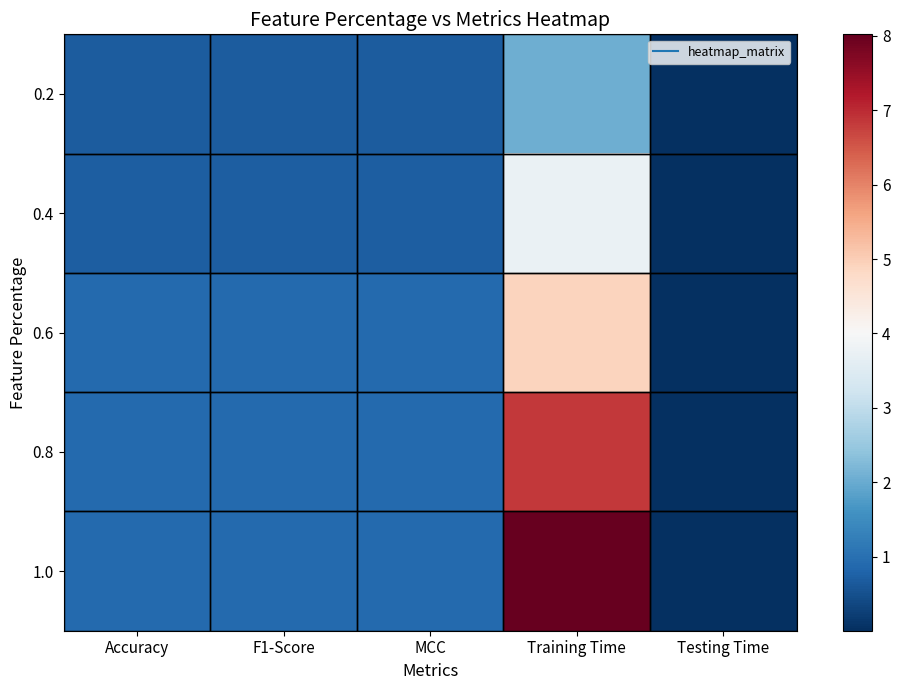

Rank the series at Training Time from lowest to highest value.

0.2, 0.4, 0.6, 0.8, 1.0